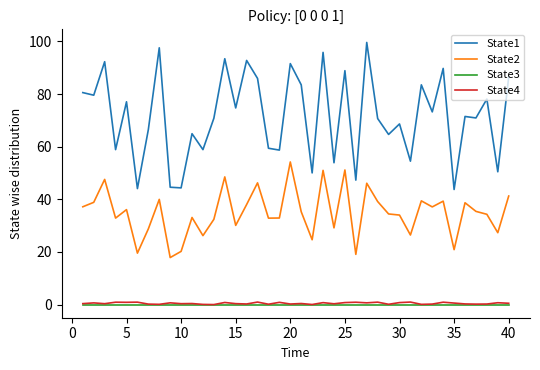

Which series has the largest range (max minus min)?

State1